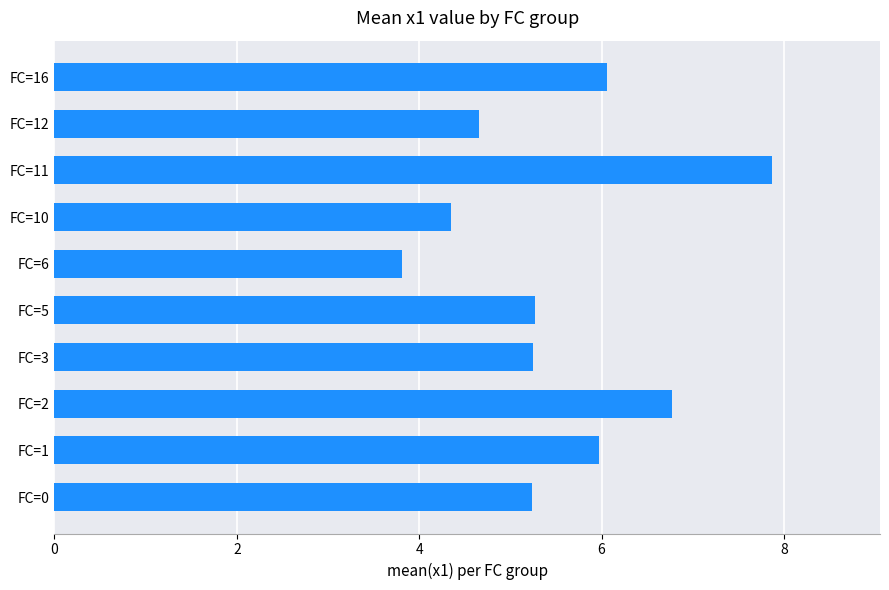

Are the bars grouped side by side (vs. stacked)?

No